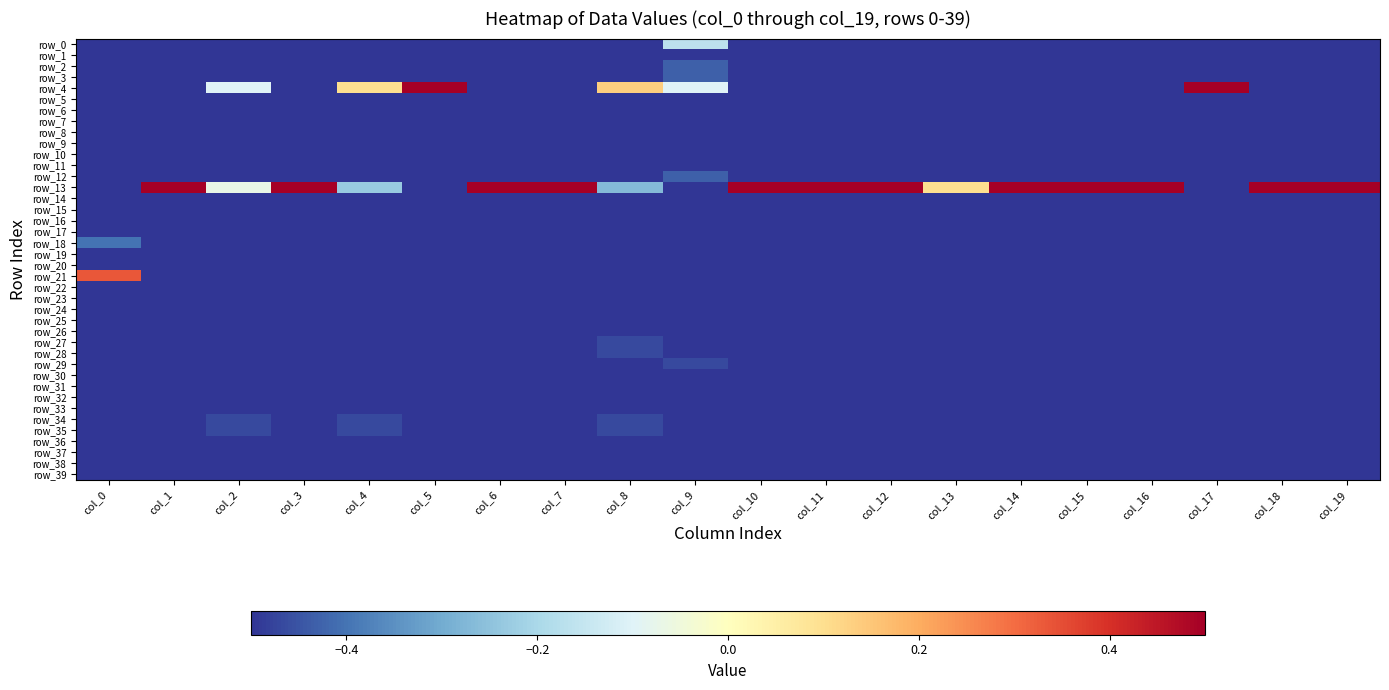

Rank the series at col_8 from lowest to highest value.

row_0, row_1, row_2, row_3, row_5, row_6, row_7, row_8, row_9, row_10, row_11, row_12, row_14, row_15, row_16, row_17, row_18, row_19, row_20, row_21, row_22, row_23, row_24, row_25, row_26, row_29, row_30, row_31, row_32, row_33, row_36, row_37, row_38, row_39, row_27, row_28, row_34, row_35, row_13, row_4